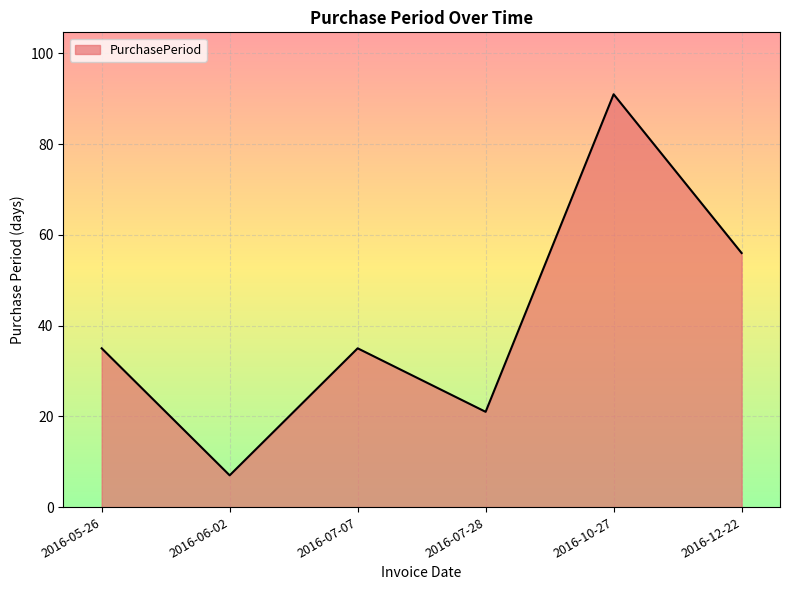

Reading right to left, extract all data points from this chart.

56	91	21	35	7	35